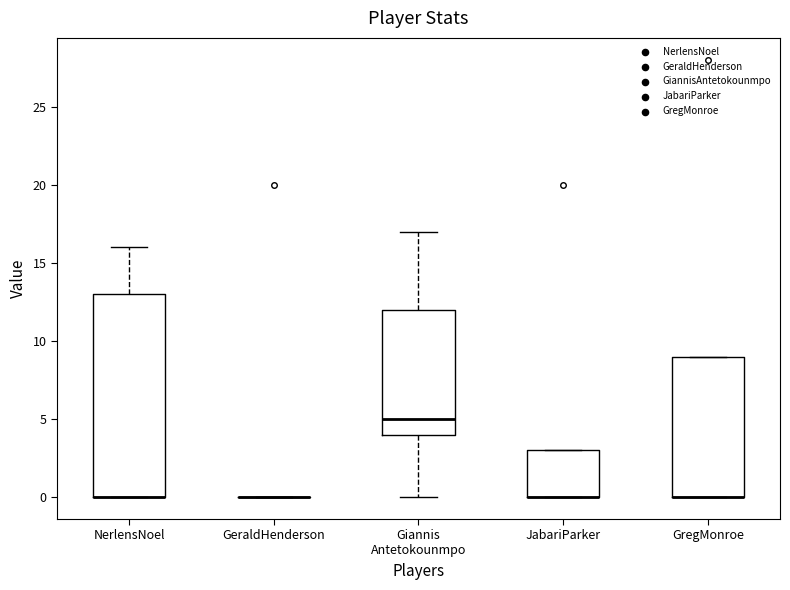

Where does the median line of the box for Giannis Antetokounmpo sit on the y-axis? The values are not printed on the chart, so give them approximately, as read against the axis.

5